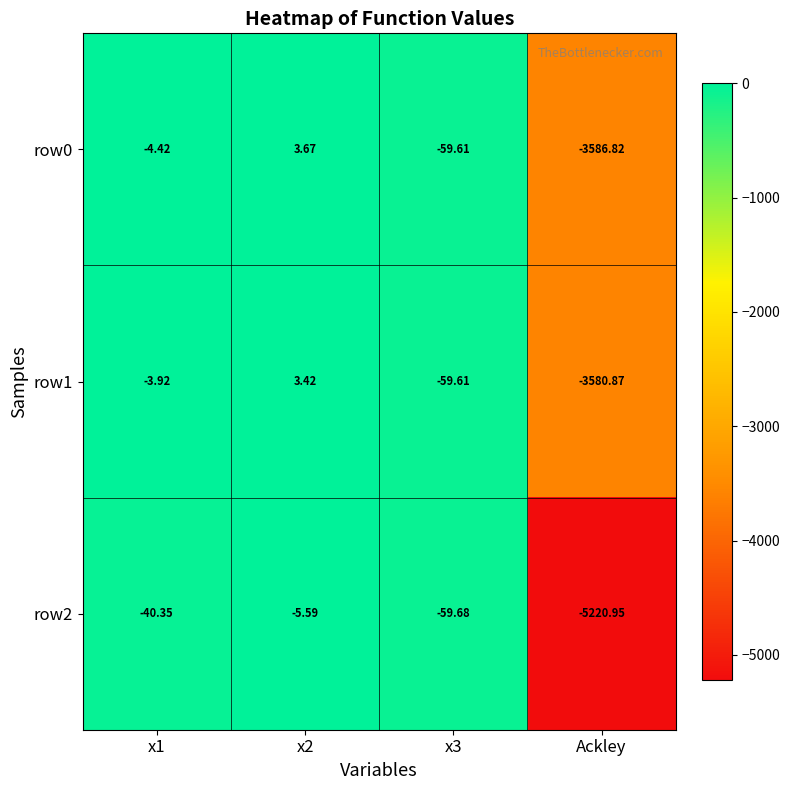

Which category has the lowest value across all series?

Ackley